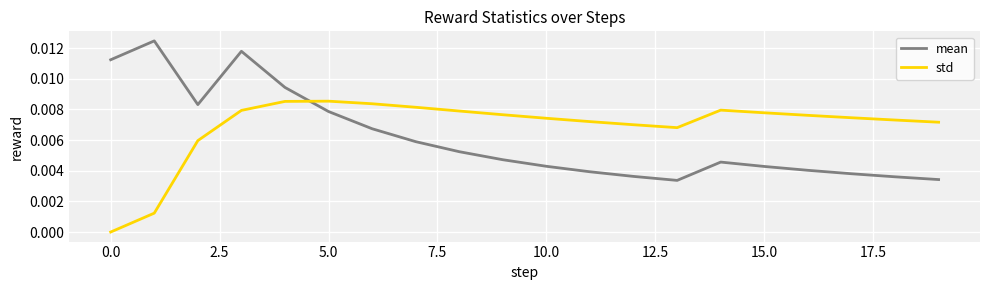

List the series in order of their overall mean, lowest first.

mean, std